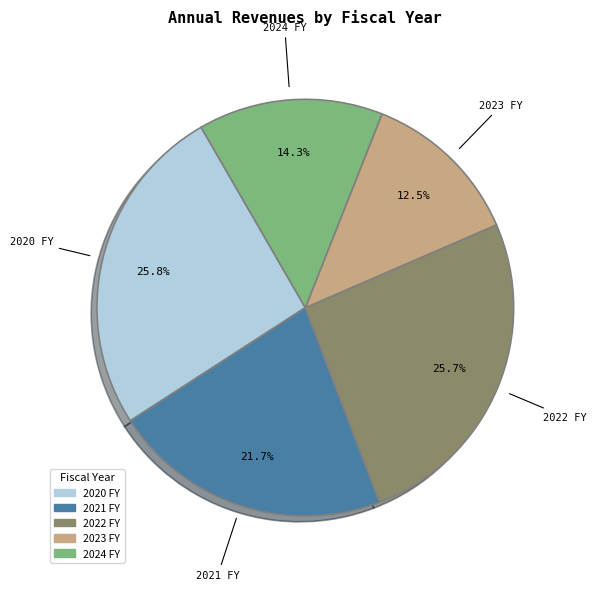

Does 2021 FY represent more than half of the total?

No